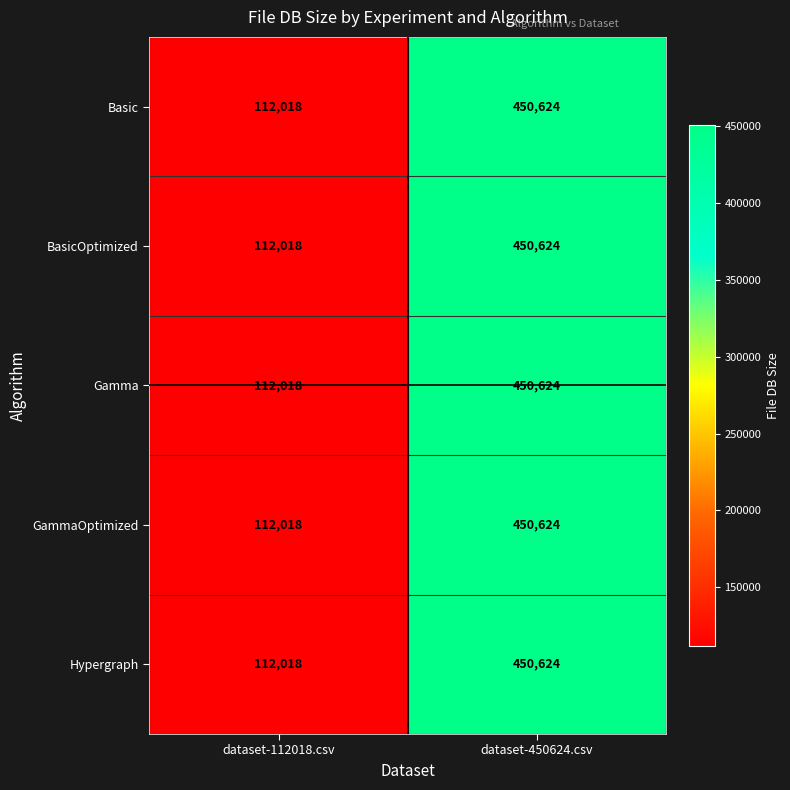

List the labels in order of Gamma value, largest first.

dataset-450624.csv, dataset-112018.csv